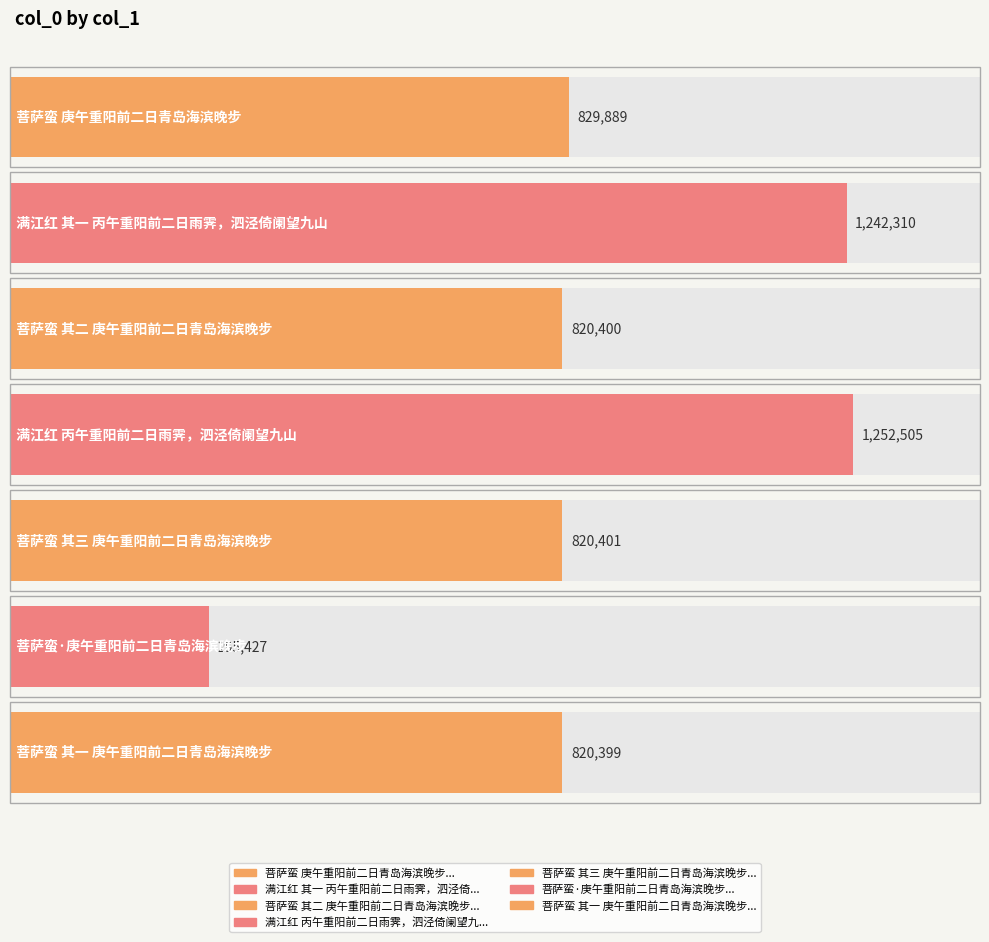

What is the value of the 3rd bar from the left?

820400